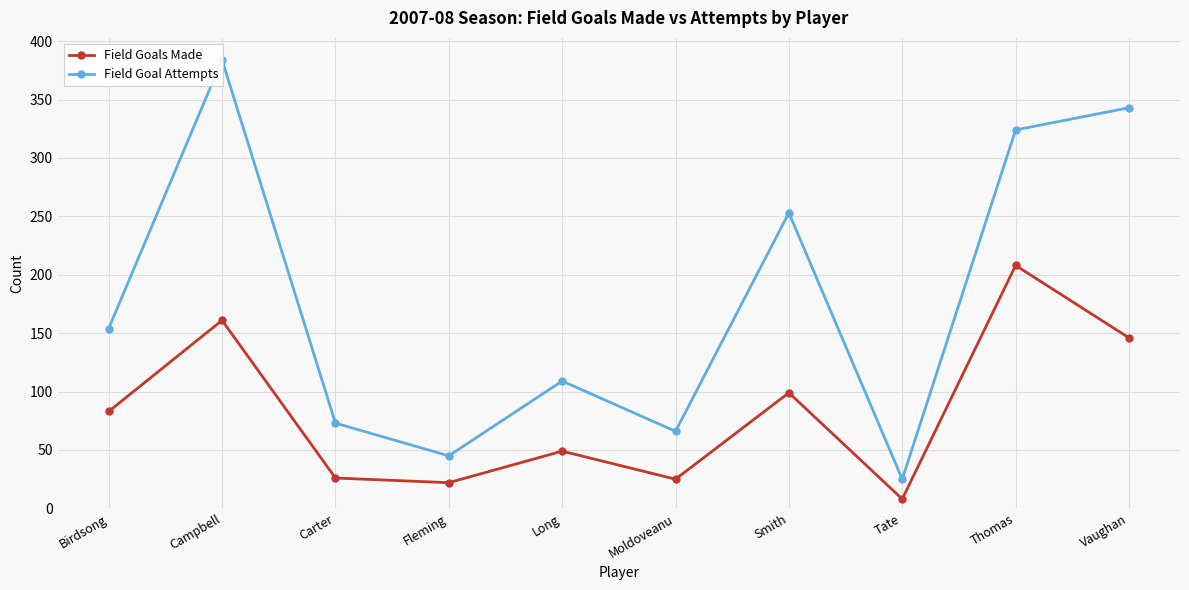

At which category does the chart reach its minimum across all series?

Tate